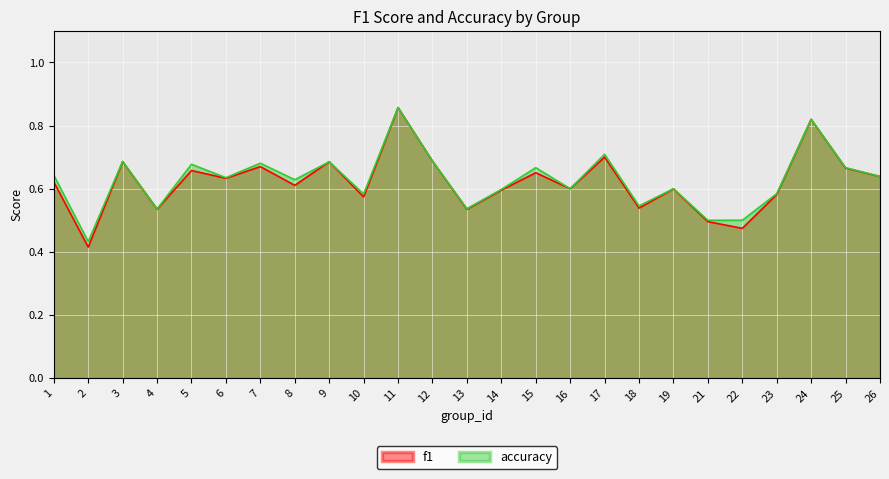

Reading left to right, transcribe all the data shown in this chart.

f1: 0.6	0.4	0.7	0.5	0.7	0.6	0.7	0.6	0.7	0.6	0.9	0.7	0.5	0.6	0.7	0.6	0.7	0.5	0.6	0.5	0.5	0.6	0.8	0.7	0.6
accuracy: 0.6	0.4	0.7	0.5	0.7	0.6	0.7	0.6	0.7	0.6	0.9	0.7	0.5	0.6	0.7	0.6	0.7	0.5	0.6	0.5	0.5	0.6	0.8	0.7	0.6